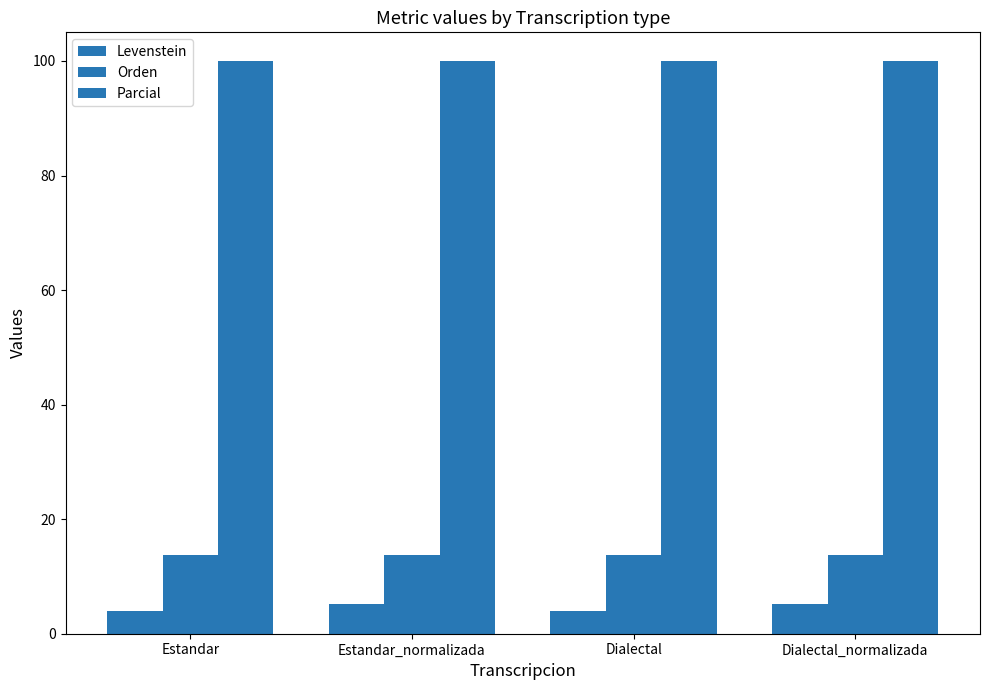

Reading right to left, transcribe all the data shown in this chart.

Levenstein: 5.3	4.0	5.3	4.0
Orden: 13.8	13.8	13.8	13.8
Parcial: 100.0	100.0	100.0	100.0